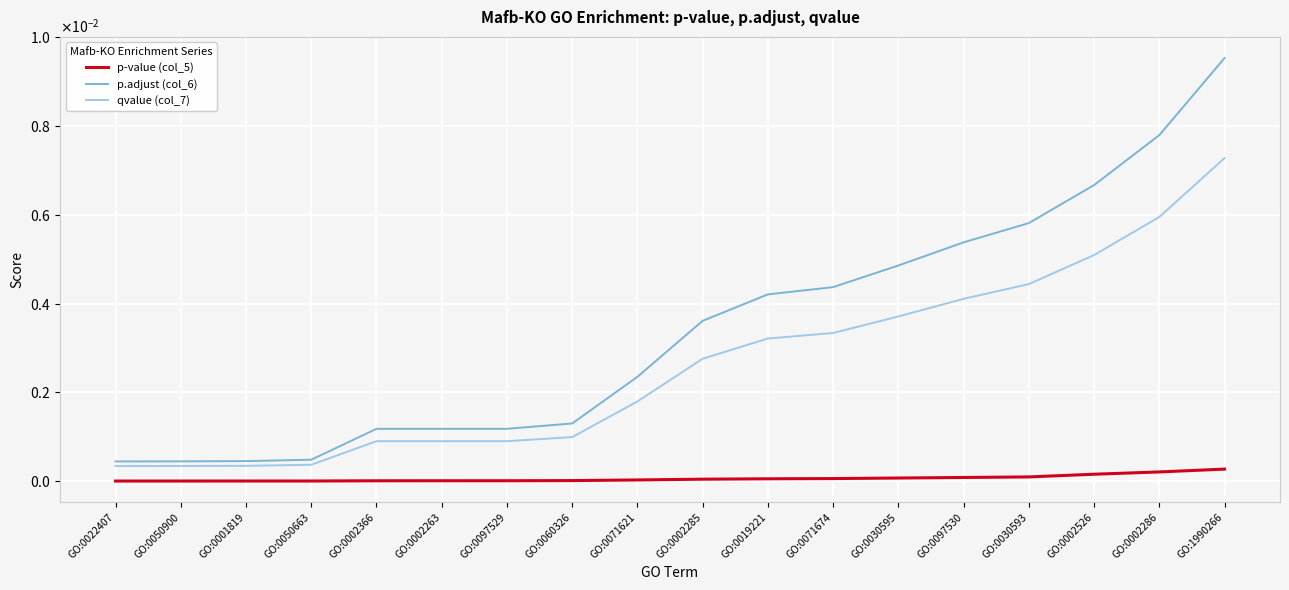

Which category has the lowest value in the p-value (col_5) series?

GO:0022407